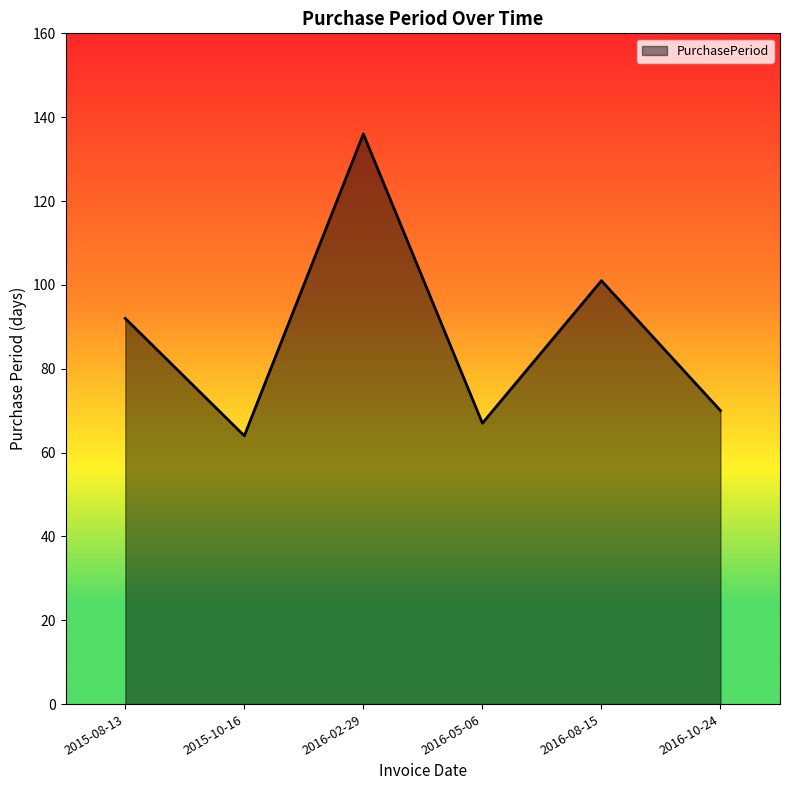

Reading left to right, what are all the values shown in this chart?

2015-08-13=92	2015-10-16=64	2016-02-29=136	2016-05-06=67	2016-08-15=101	2016-10-24=70